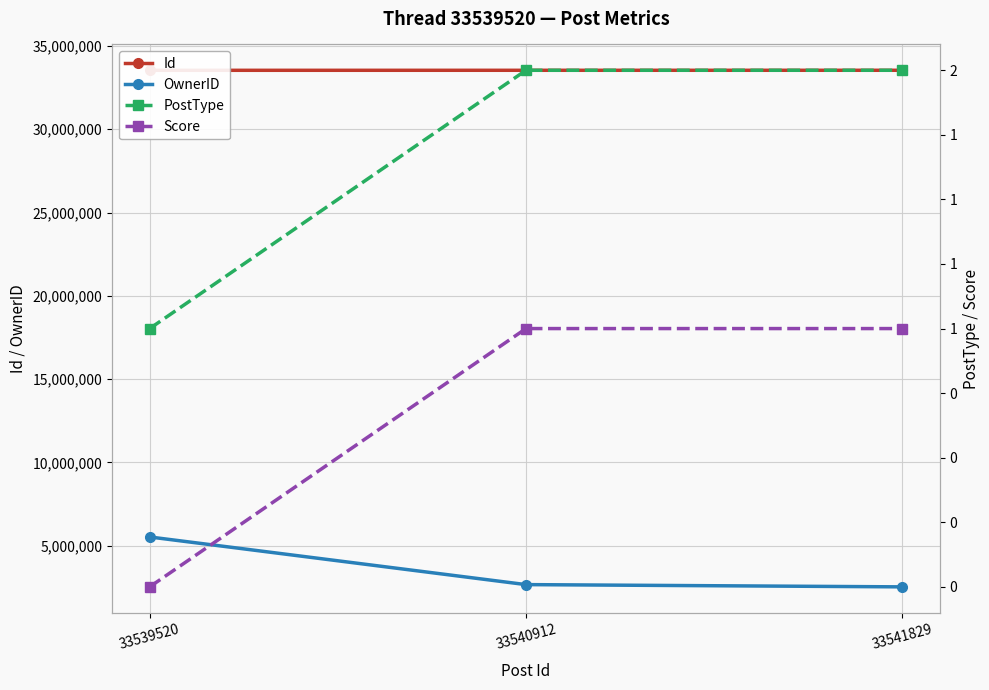

How many lines are shown in the chart?

4